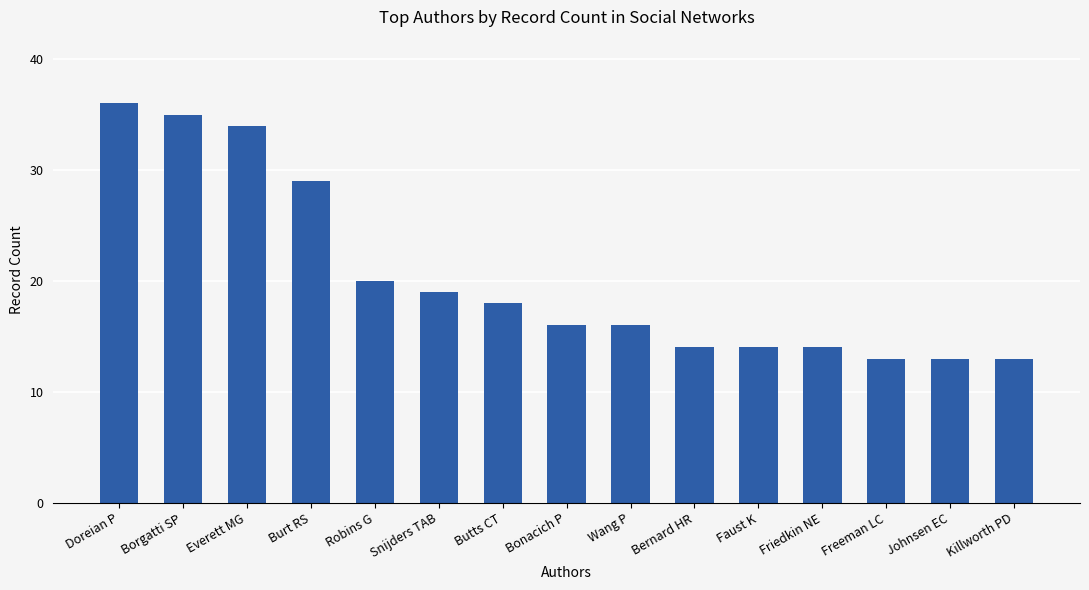

True or false: the data shows 14 at Friedkin NE.

True